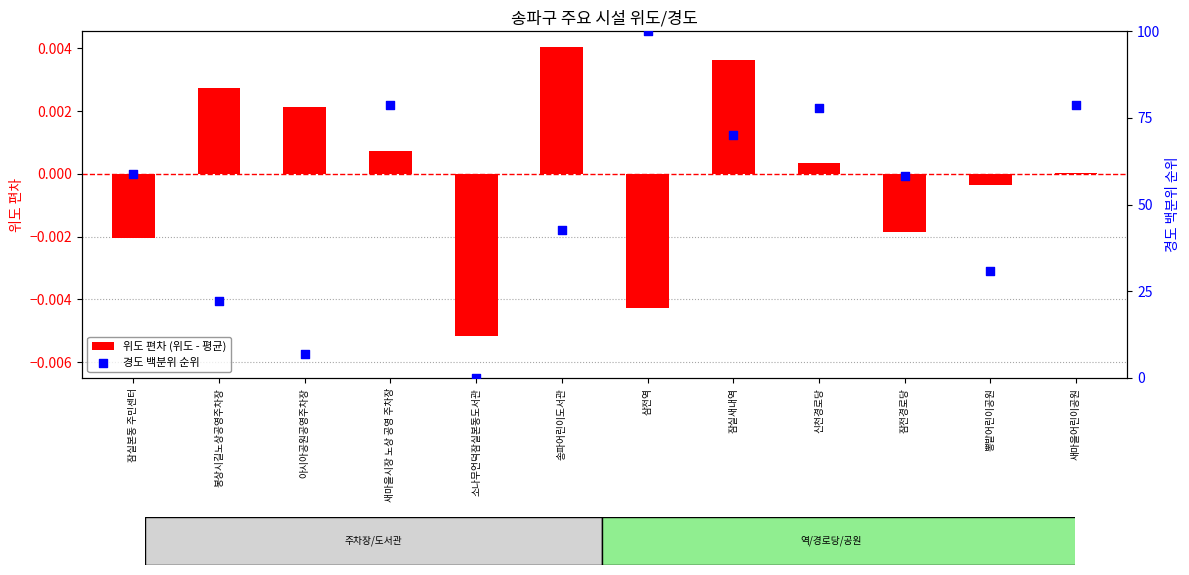

Which series has the largest total across all categories?

경도 백분위 순위